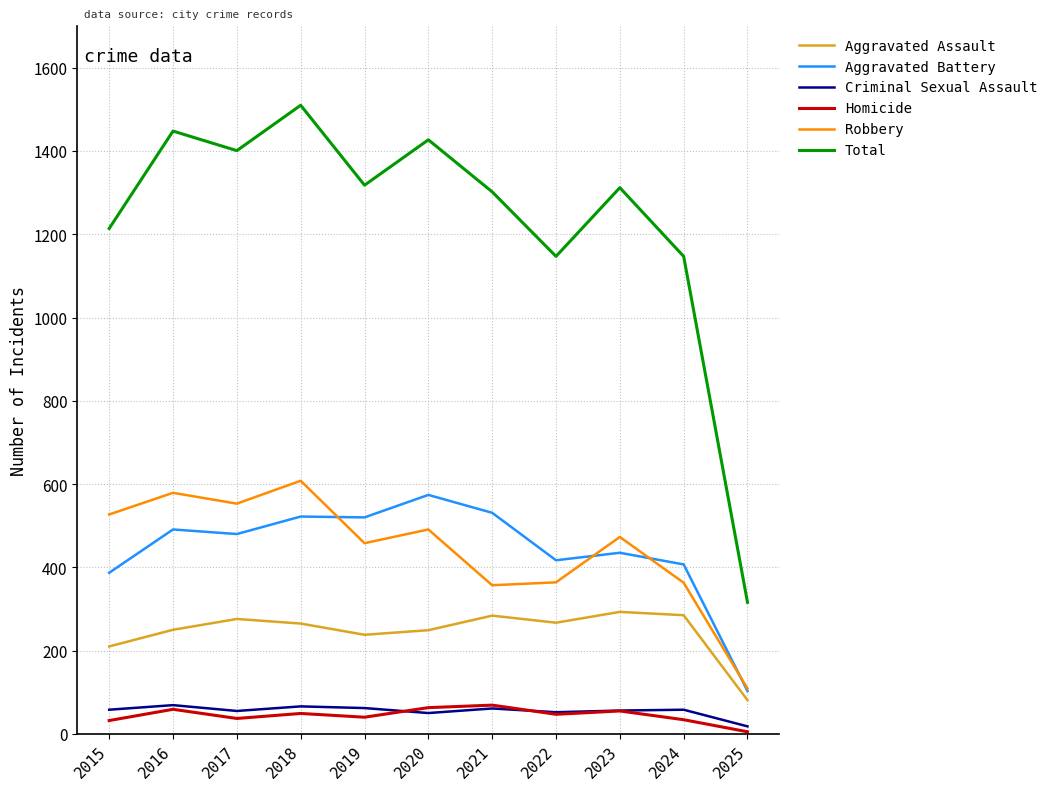

True or false: Robbery and Homicide intersect in this chart.

False